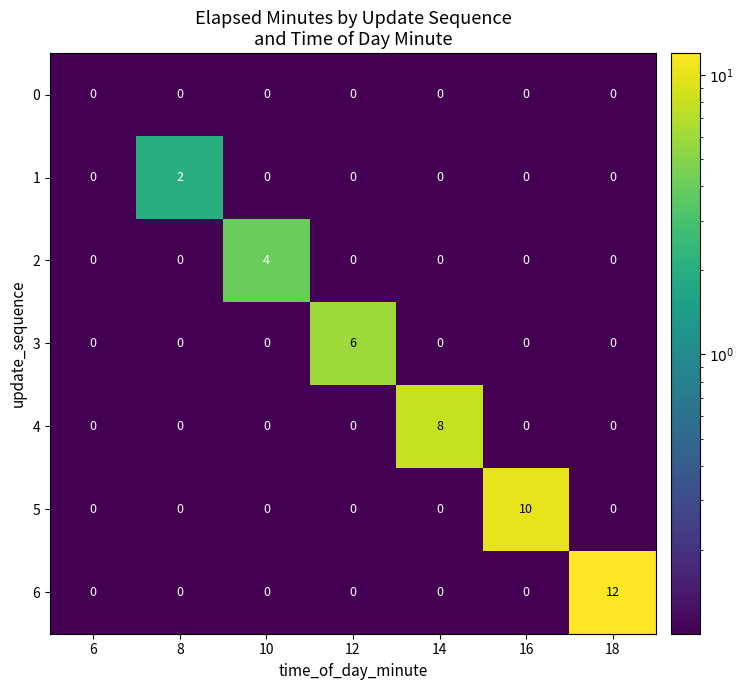

The 3 series shows 0 at 10. True or false?

True